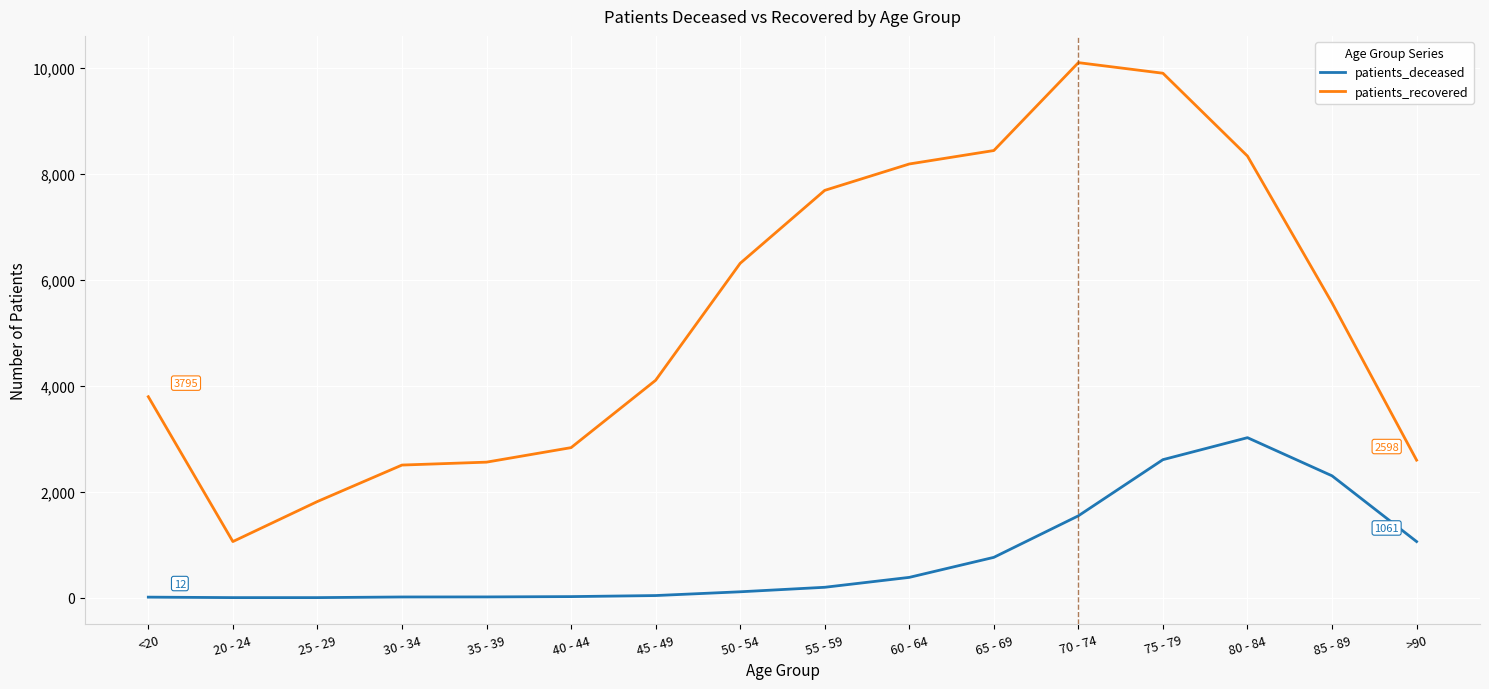

Which series has the widest spread of values?

patients_recovered